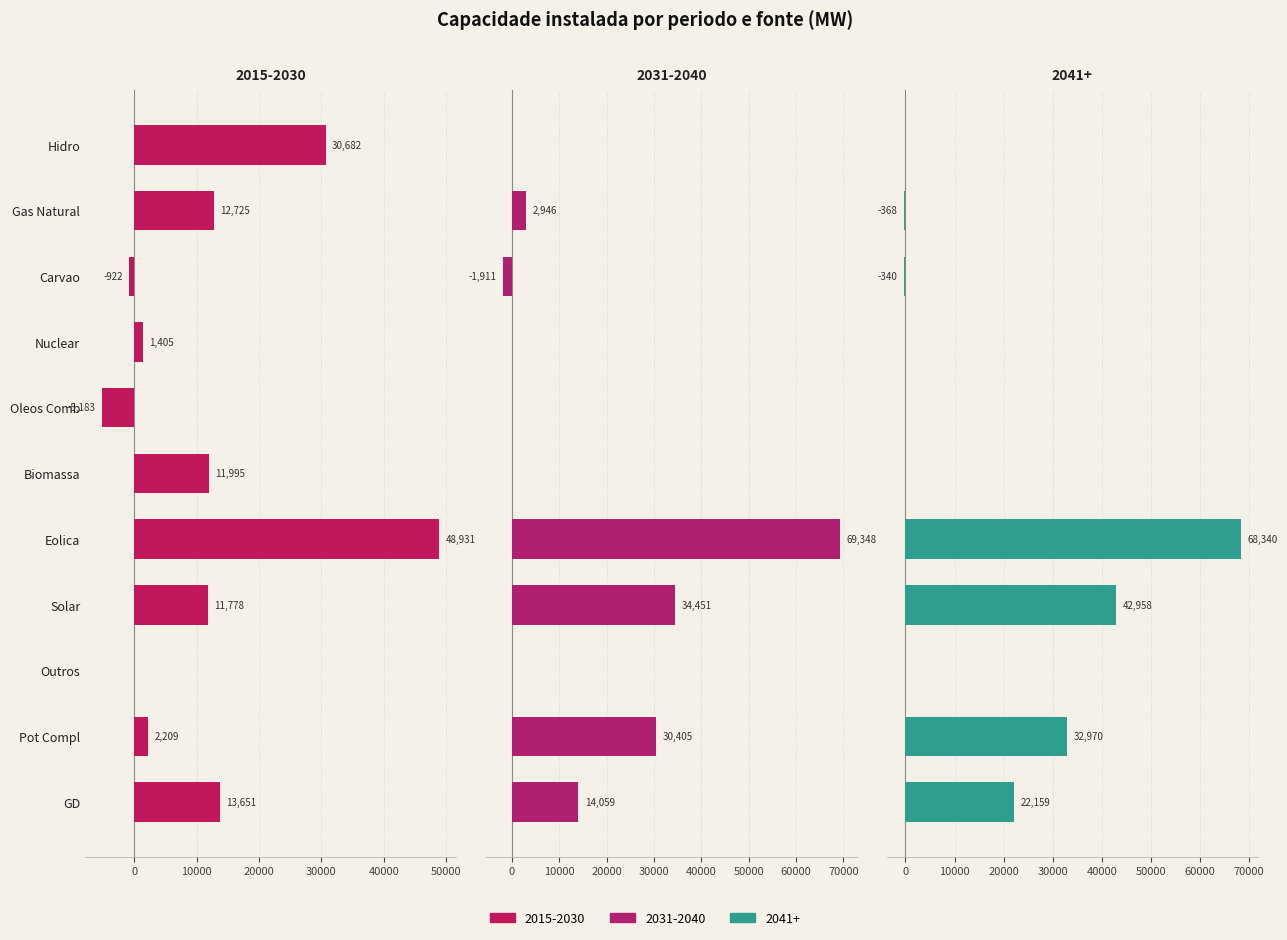

What is the difference between the 2041+ values at Solar and Nuclear?

42958